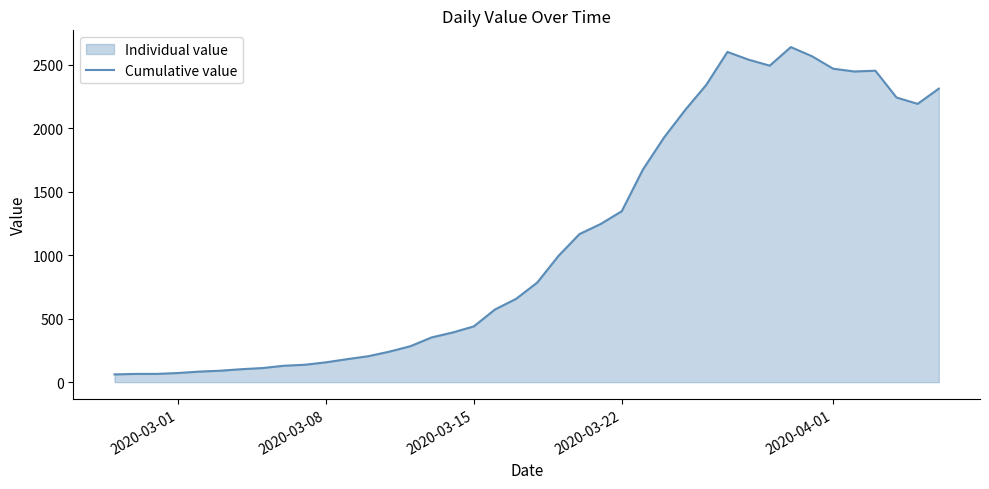

Reading left to right, list all the values displayed in this chart.

61	65	65	72	83	90	102	111	129	137	156	181	204	240	283	352	391	439	572	656	784	993	1166	1245	1346	1674	1926	2143	2341	2600	2539	2492	2638	2566	2468	2446	2452	2241	2191	2311